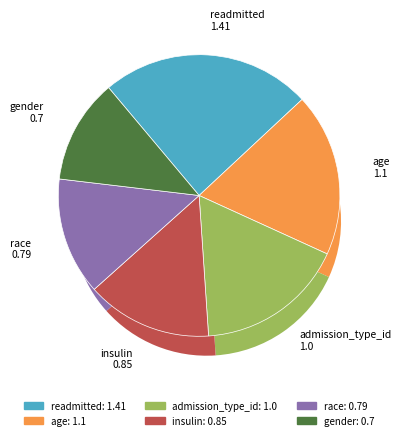

Is it true that race(outpatient) is 16% of the pie?

False